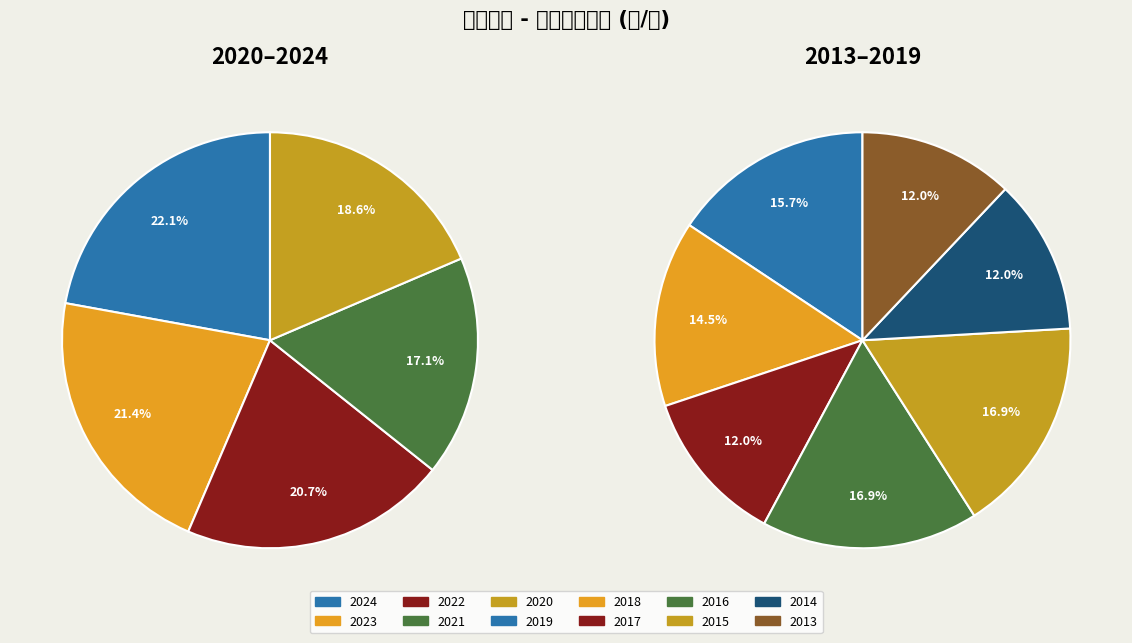

How many segments does this pie chart have?

12